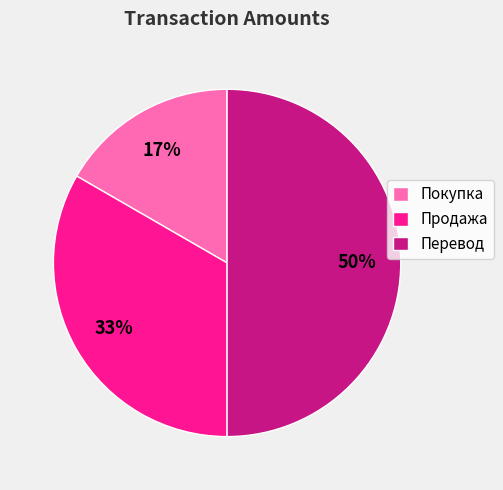

Is it true that Покупка is 17% of the pie?

True